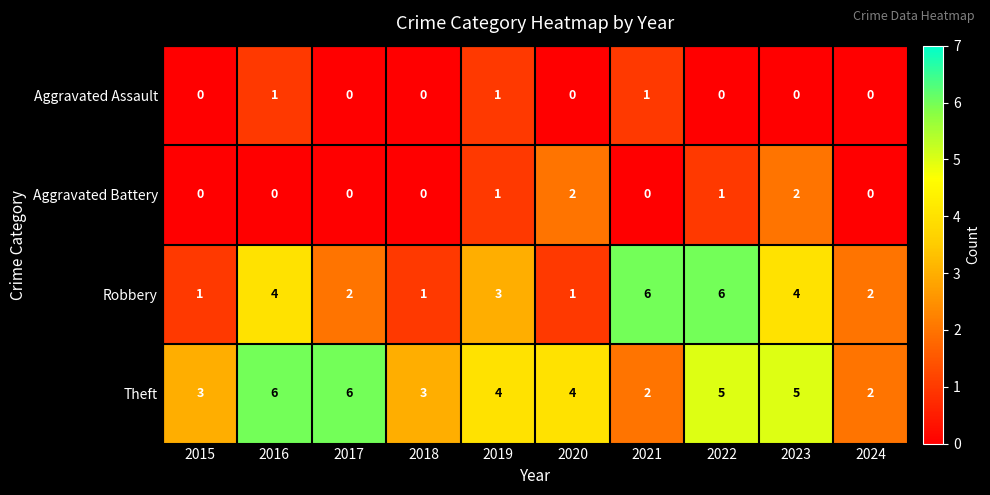

Is it true that Robbery equals 8 at 2022?

False